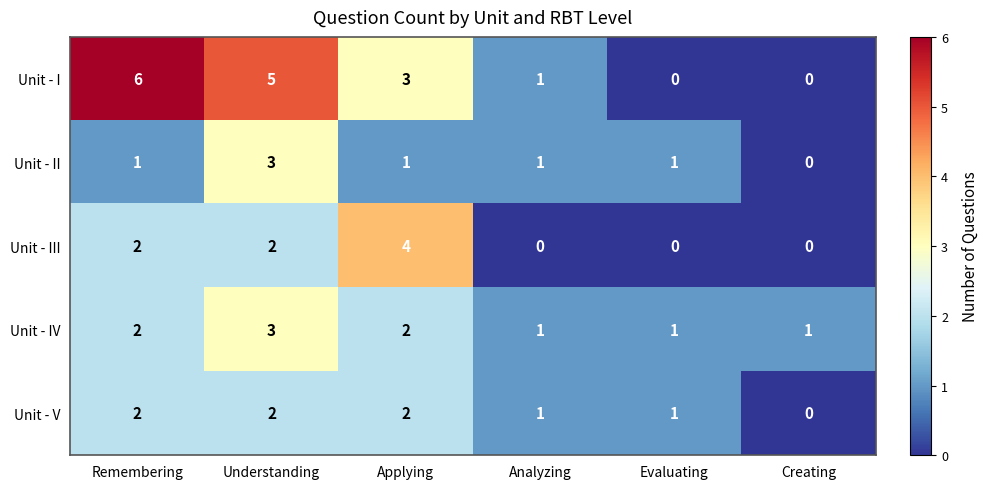

What is the spread (max minus min) of values at Remembering?

5